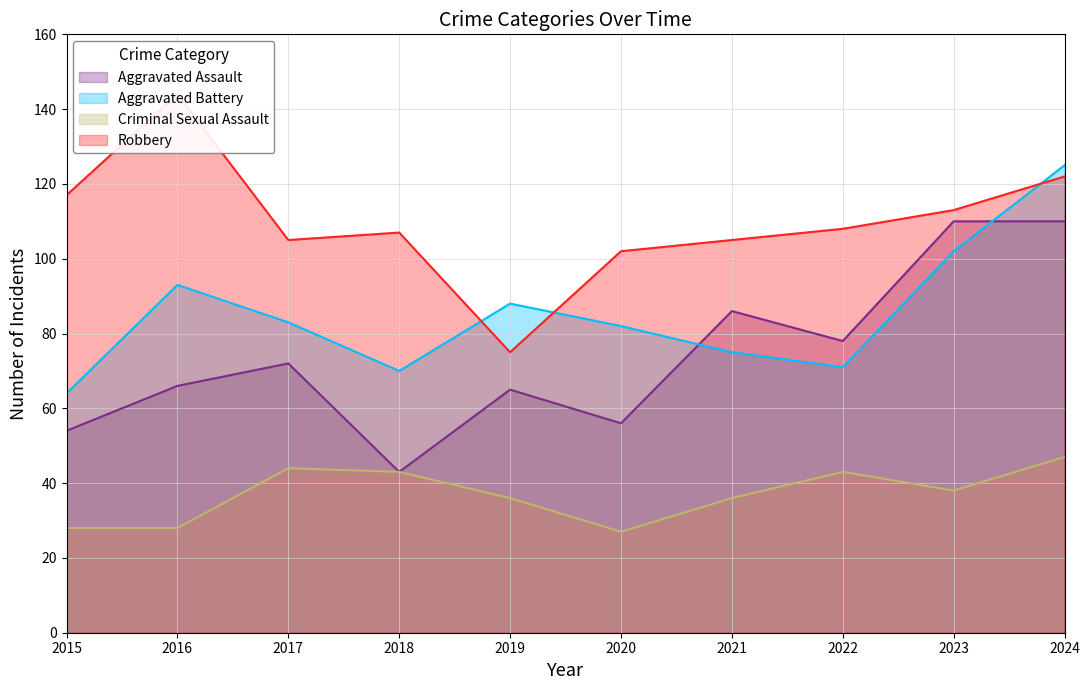

List the labels in order of Robbery value, largest first.

2016, 2024, 2015, 2023, 2022, 2018, 2017, 2021, 2020, 2019